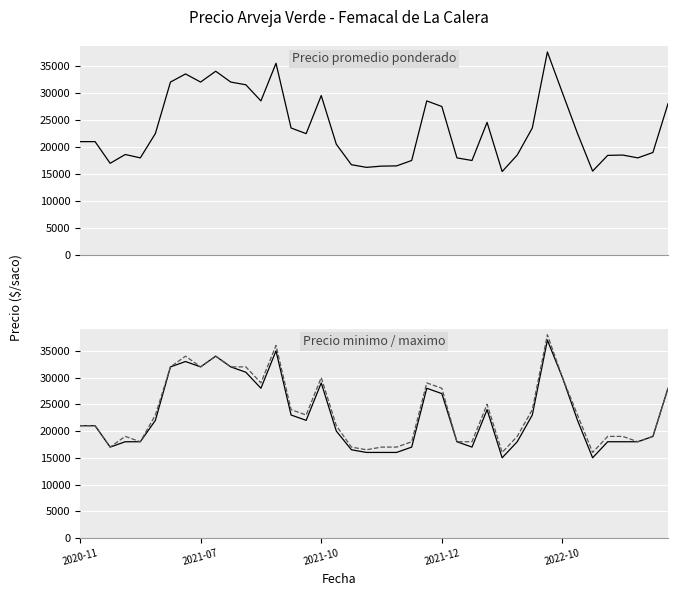

What is the total value across all series at 2020-11?

63000